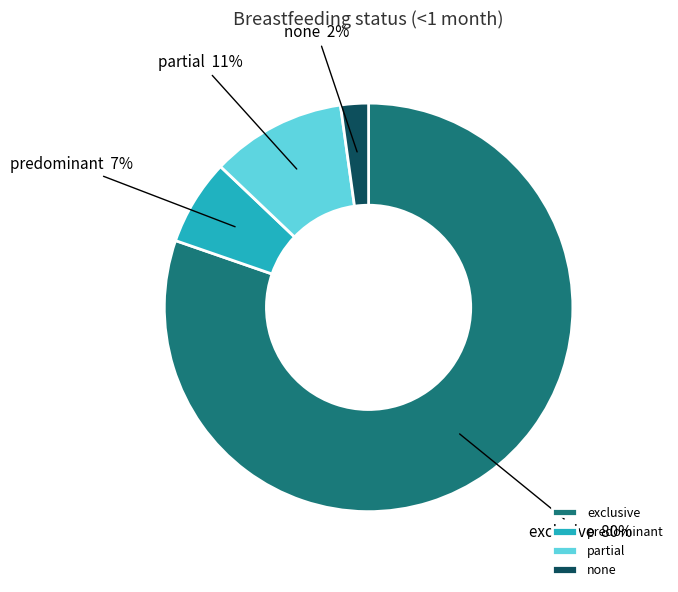

To the nearest percent, what percentage of the pie is exclusive?

80%